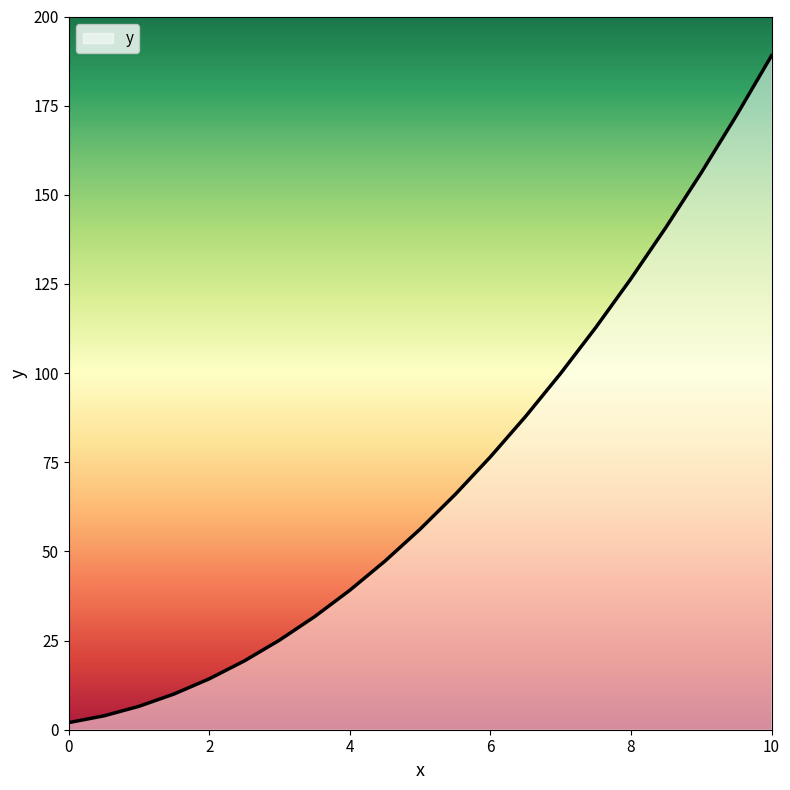

What is the greatest value displayed?

189.0